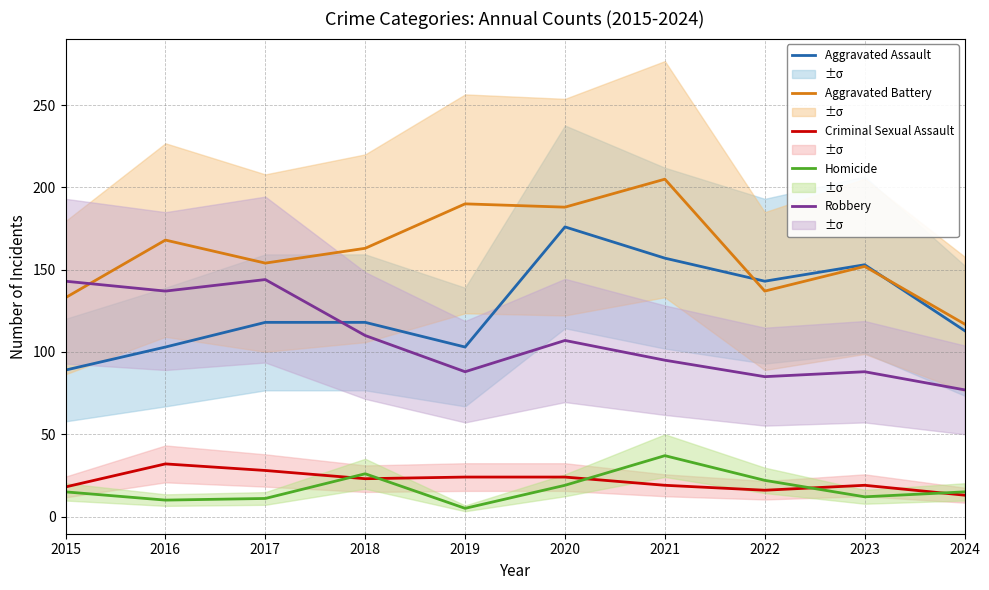

What is the greatest value displayed?

205